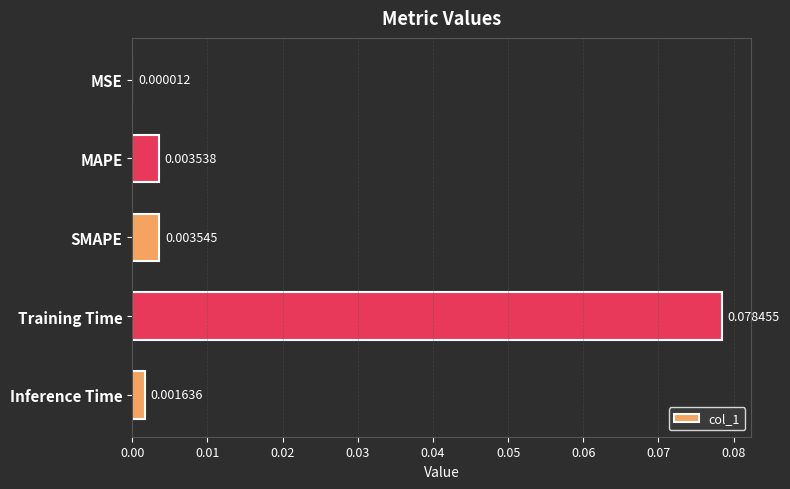

At which category does the chart reach its peak across all series?

Training Time